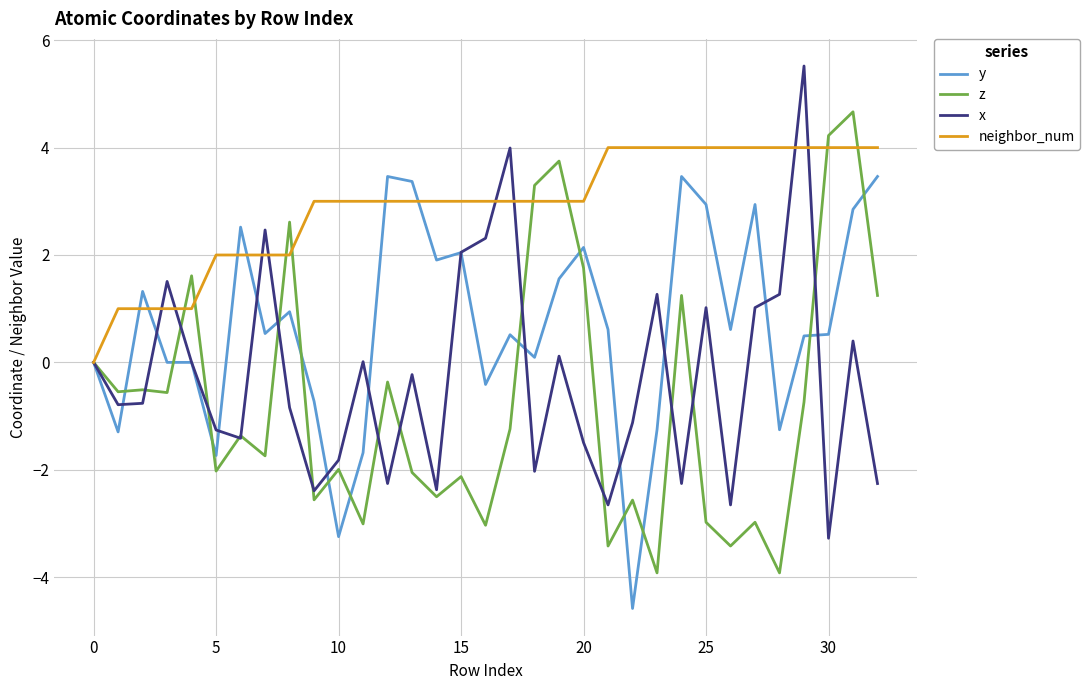

Which series has the largest total across all categories?

neighbor_num